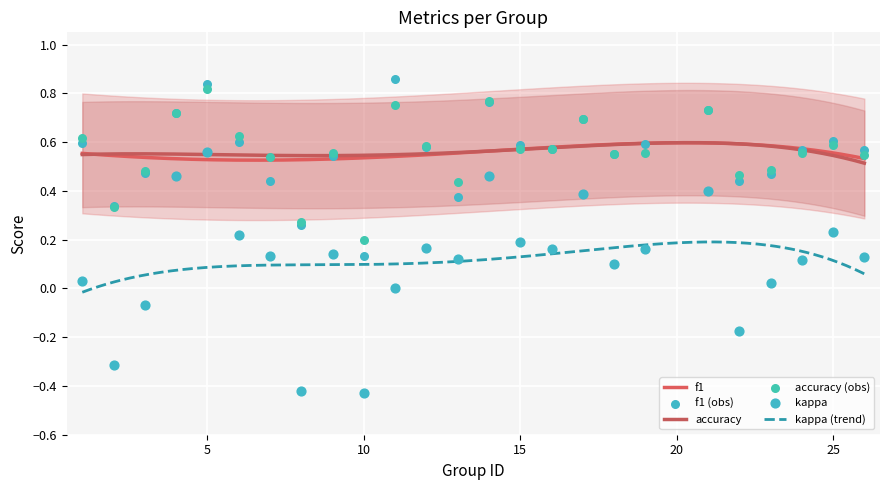

Which series has the largest total across all categories?

accuracy